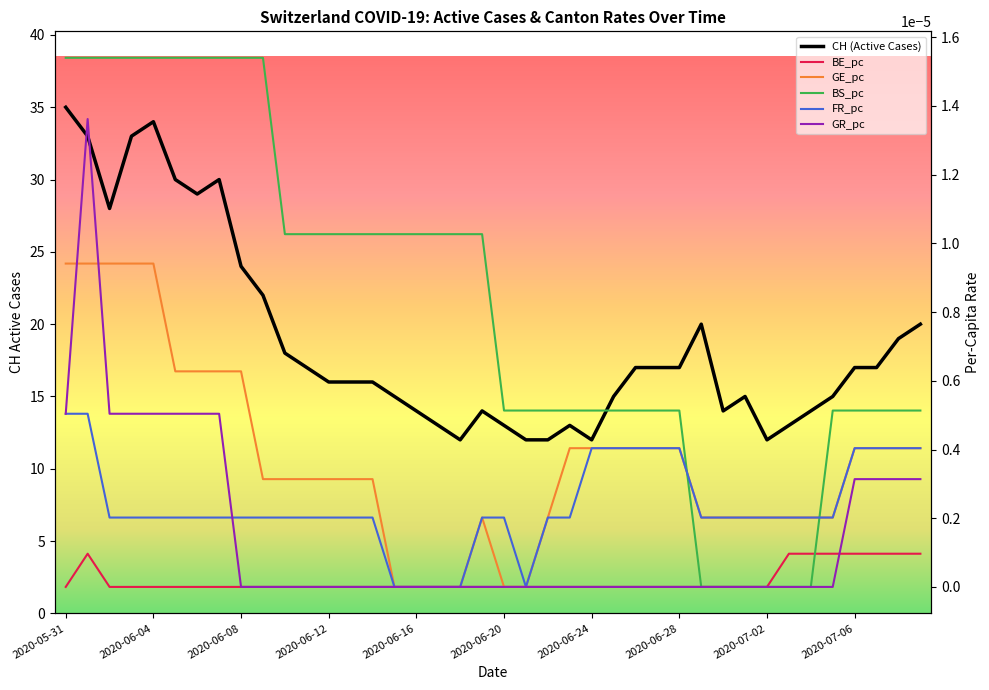

Where is BS_pc nearest to the value 0?

2020-06-29